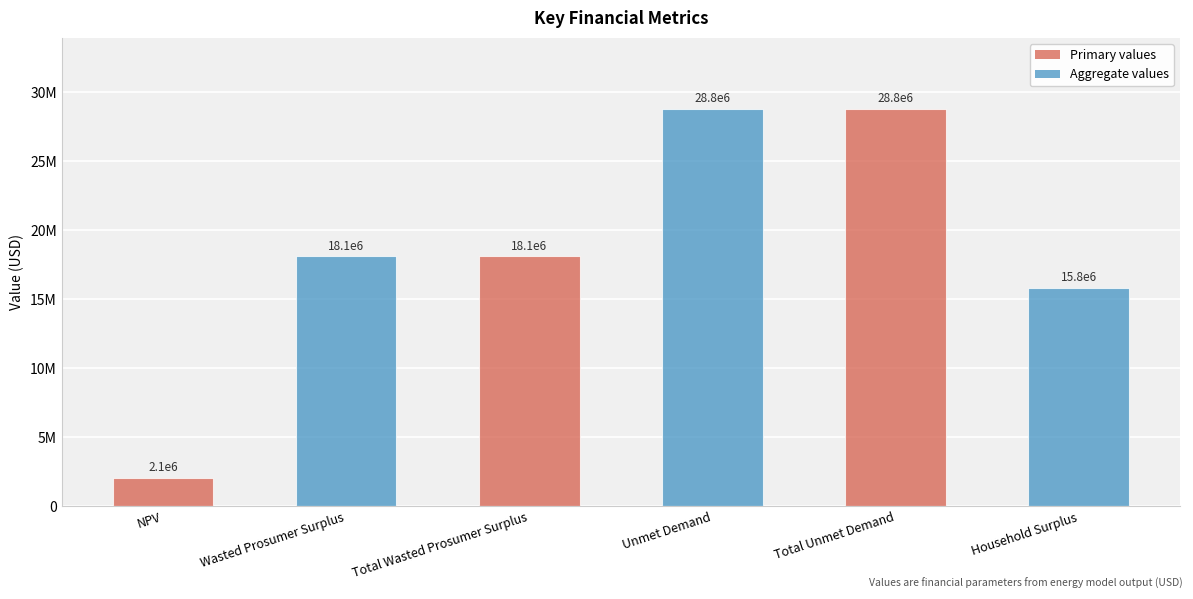

Are the bars horizontal?

No